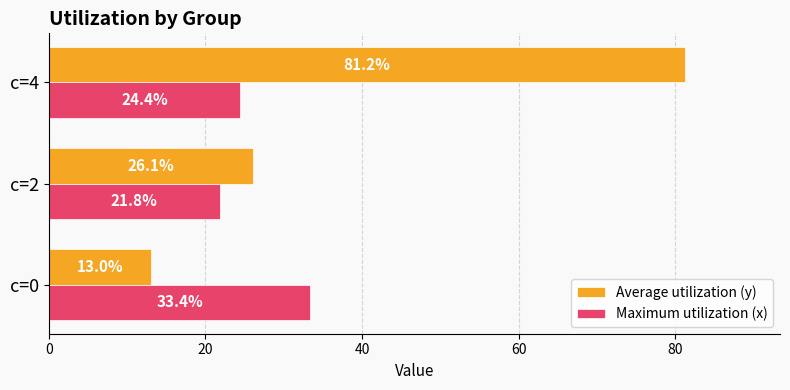

Which series has the widest spread of values?

Average utilization (y)